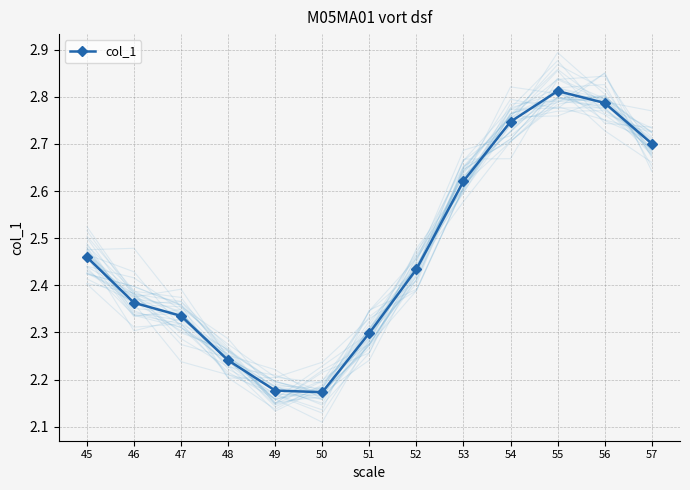

Reading left to right, what are all the values shown in this chart?

45=2.5	46=2.4	47=2.3	48=2.2	49=2.2	50=2.2	51=2.3	52=2.4	53=2.6	54=2.7	55=2.8	56=2.8	57=2.7